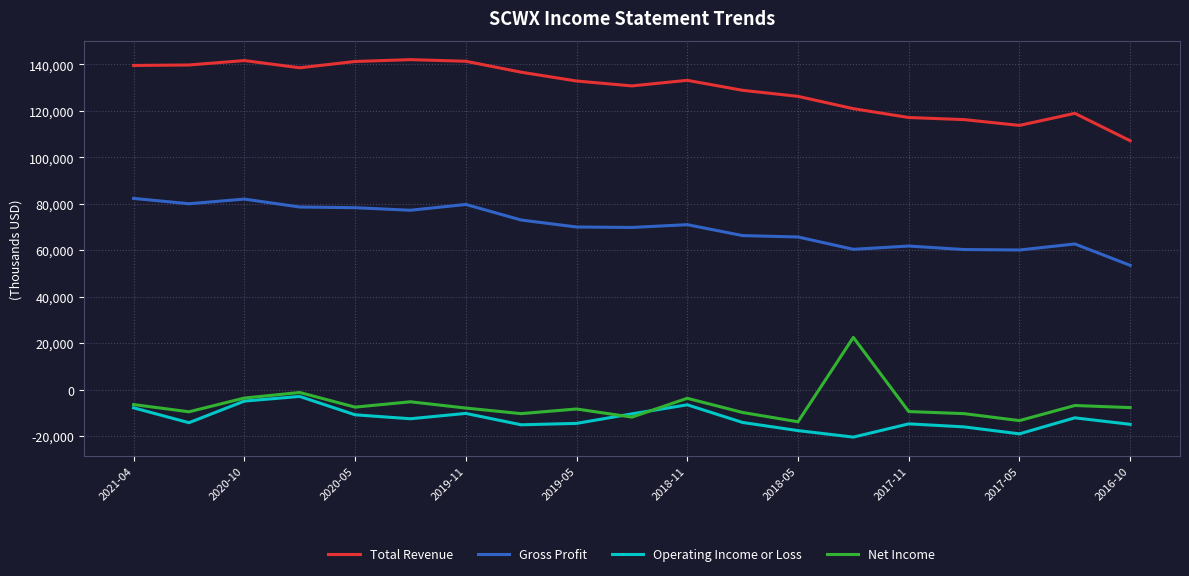

List the series in order of their peak value, highest first.

Total Revenue, Gross Profit, Net Income, Operating Income or Loss